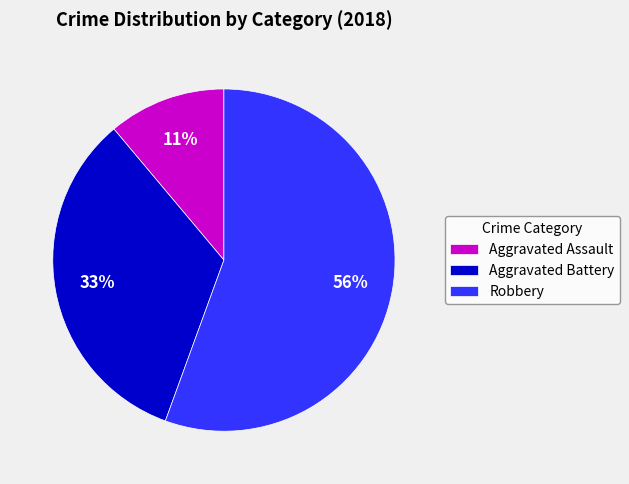

Rank the categories by value from lowest to highest.

Aggravated Assault, Aggravated Battery, Robbery